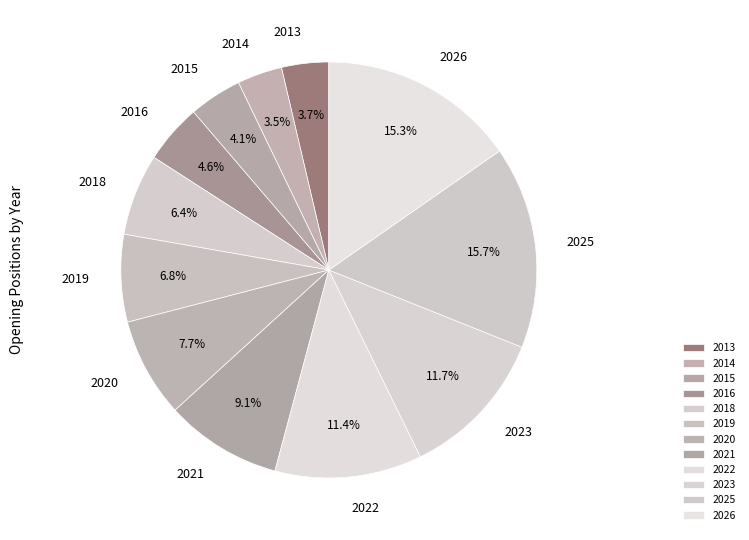

To the nearest percent, what portion does 2025 represent?

16%